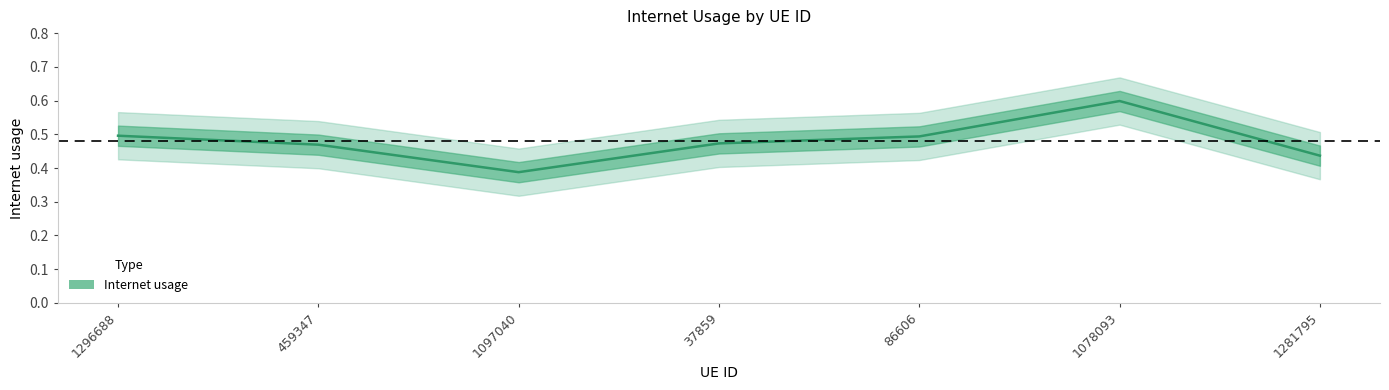

At which category does the chart reach its peak across all series?

1078093